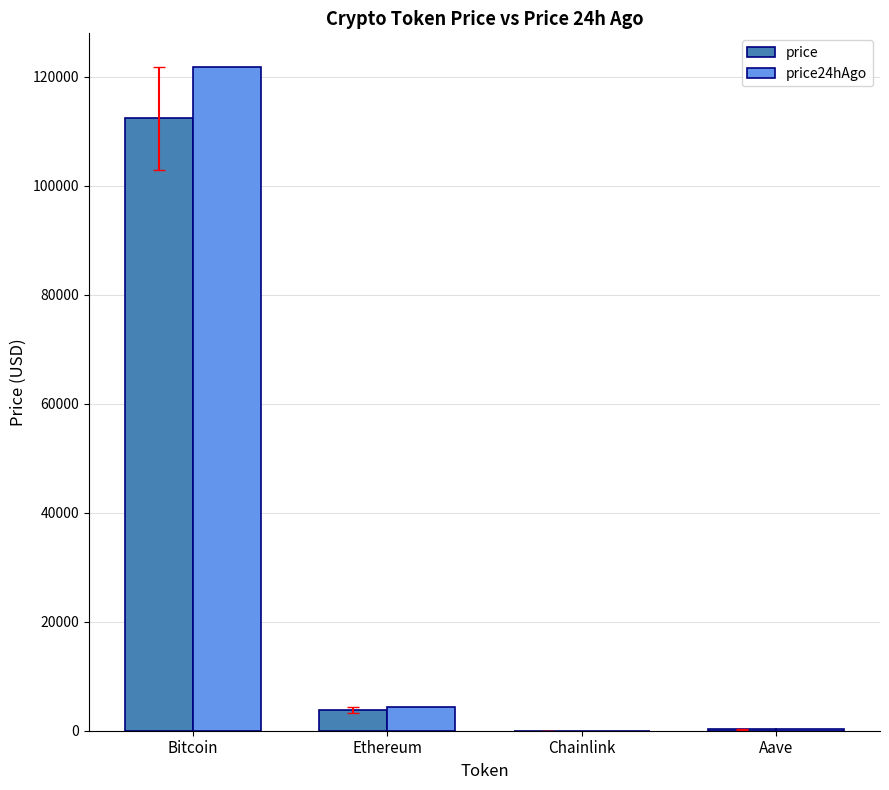

What are all the series names shown in the legend?

price, price24hAgo